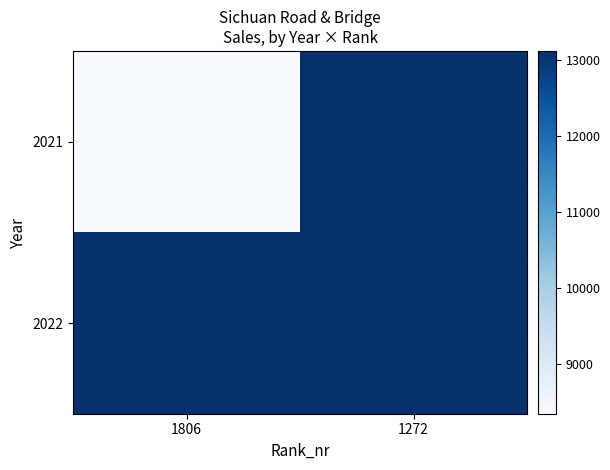

Rank the series by their maximum value, from lowest to highest.

2021, 2022